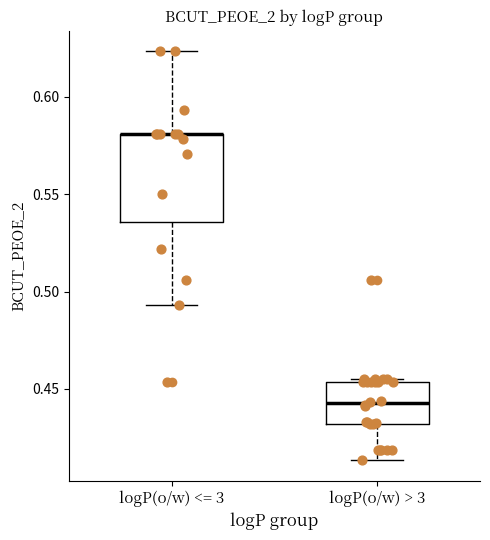

Reading left to right, read every box against the y-axis: the position of its median line, the range the box covers, and the ends of its whiskers. The values are not printed on the chart, so give them approximately, as read against the axis.

logP(o/w) <= 3: median 0.580 (drawn on the box's upper edge), box 0.535 to 0.580, whiskers 0.495 to 0.625
logP(o/w) > 3: median 0.440, box 0.430 to 0.455, whiskers 0.415 to 0.455 (just above the box's upper edge)